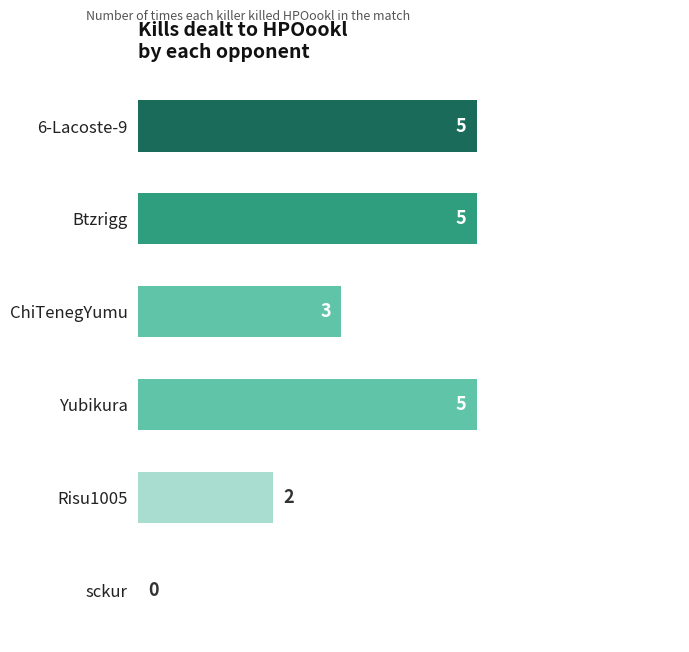

The chart shows a value of 4 at ChiTenegYumu. True or false?

False